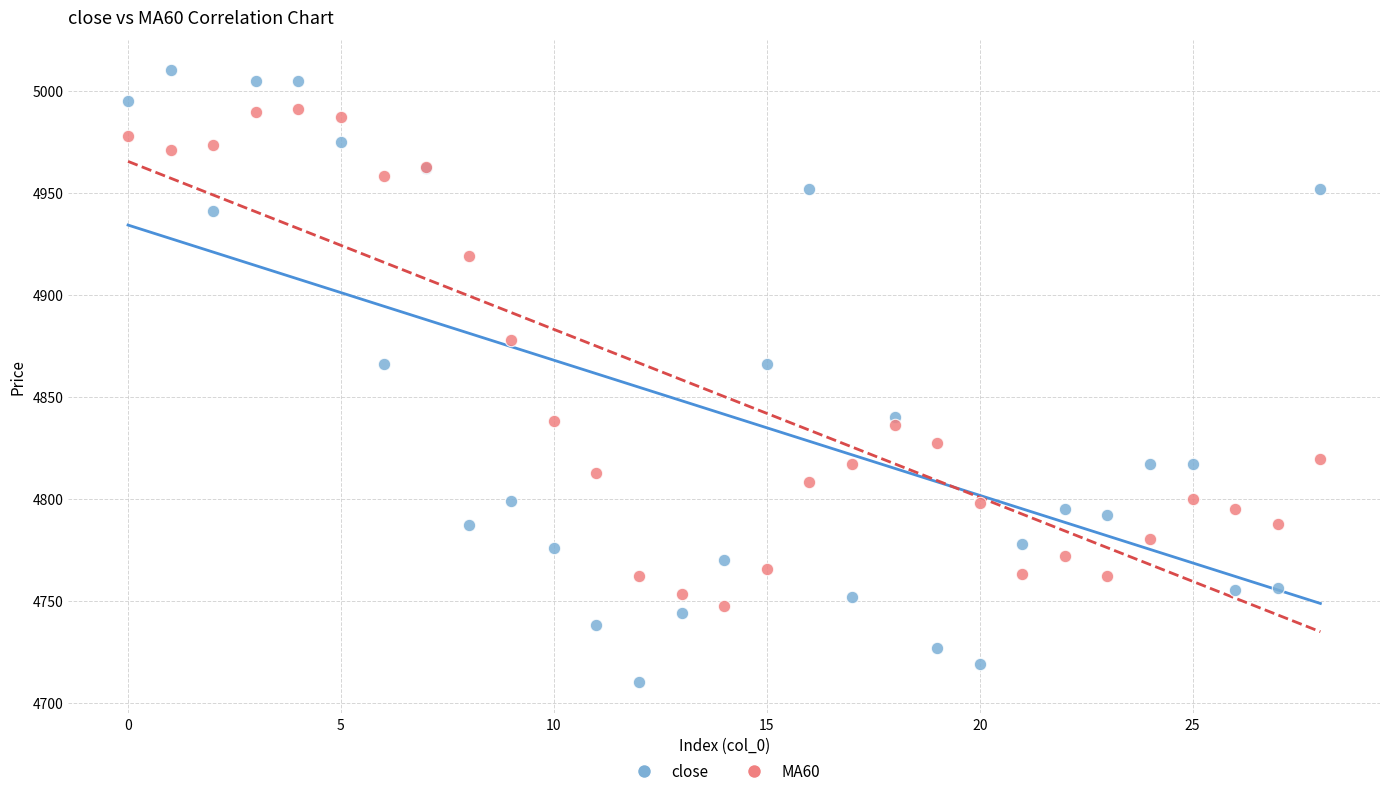

Which series has the widest spread of Y values?

close